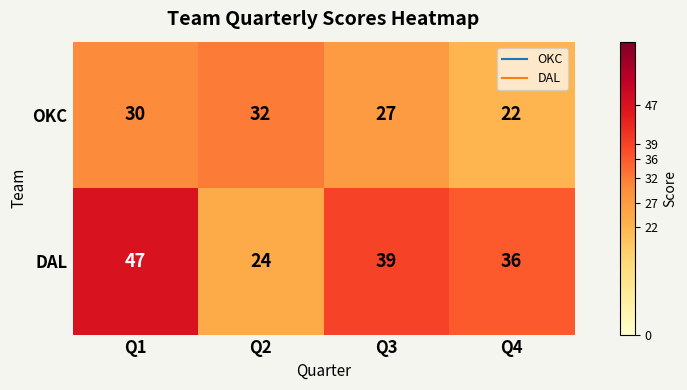

What is the total value across all series at Q3?

66